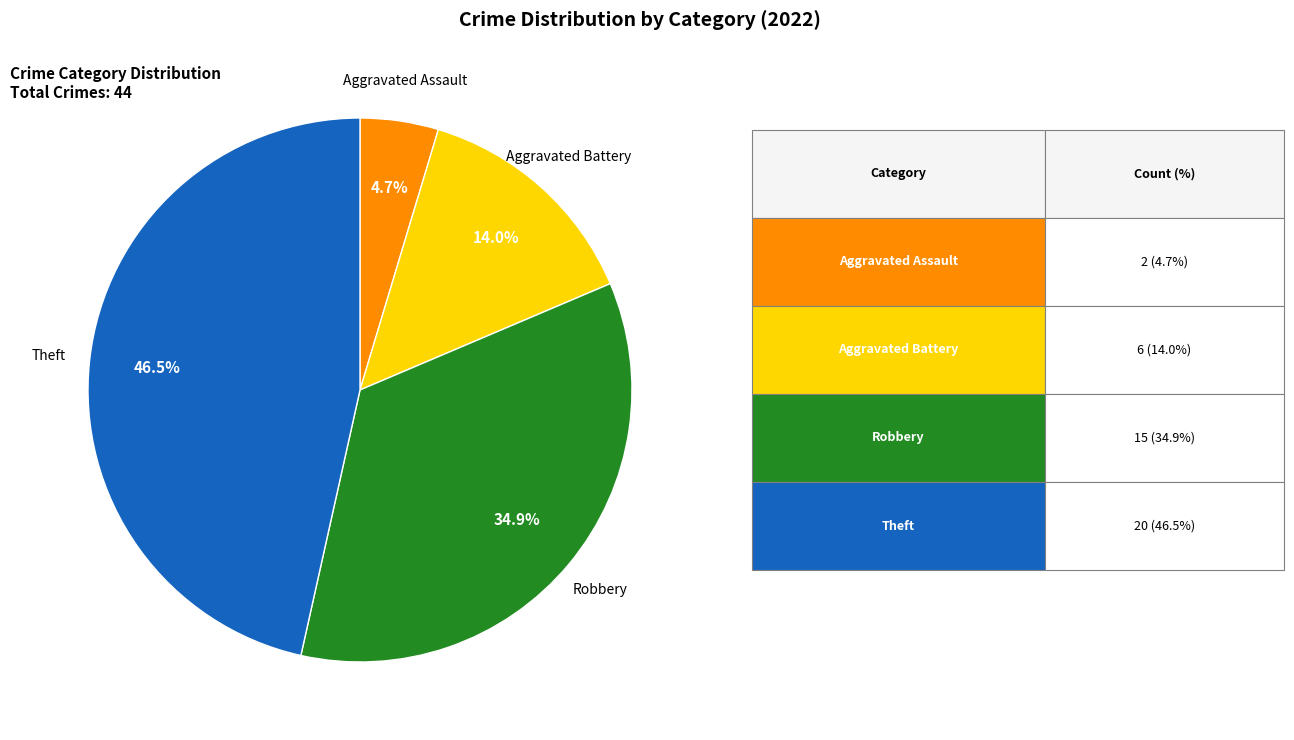

What is the largest slice in the pie chart?

Theft